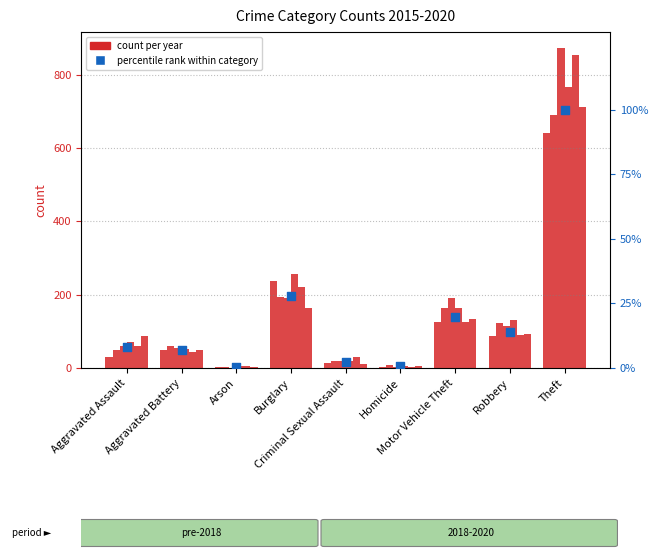

Between Aggravated Battery and Criminal Sexual Assault, which is larger?

Aggravated Battery